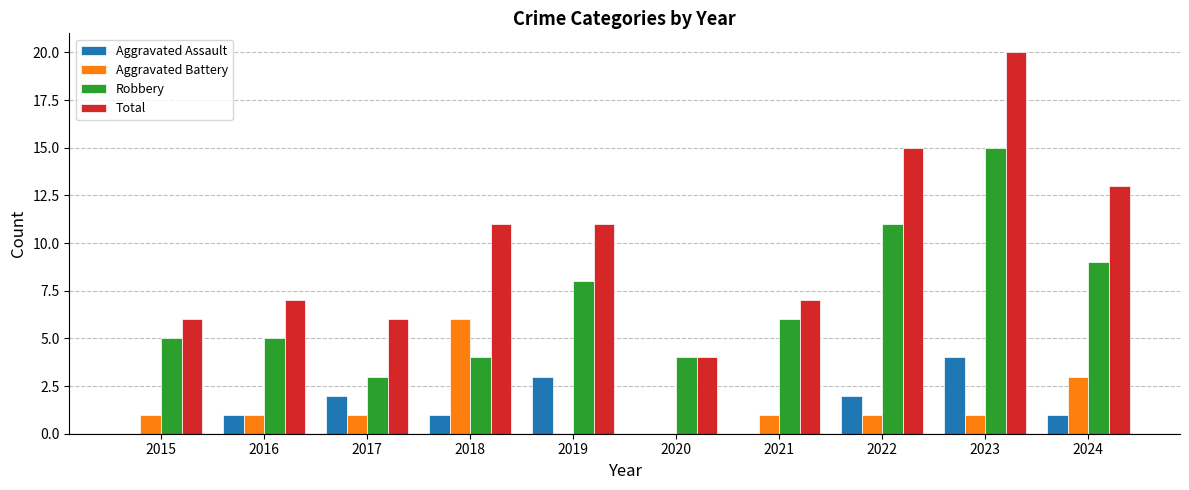

What is the sum of all Robbery values?

70